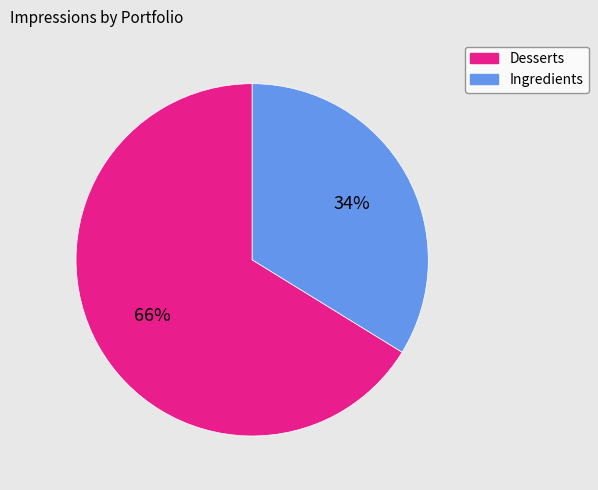

To the nearest percent, what percentage of the pie is Ingredients?

34%